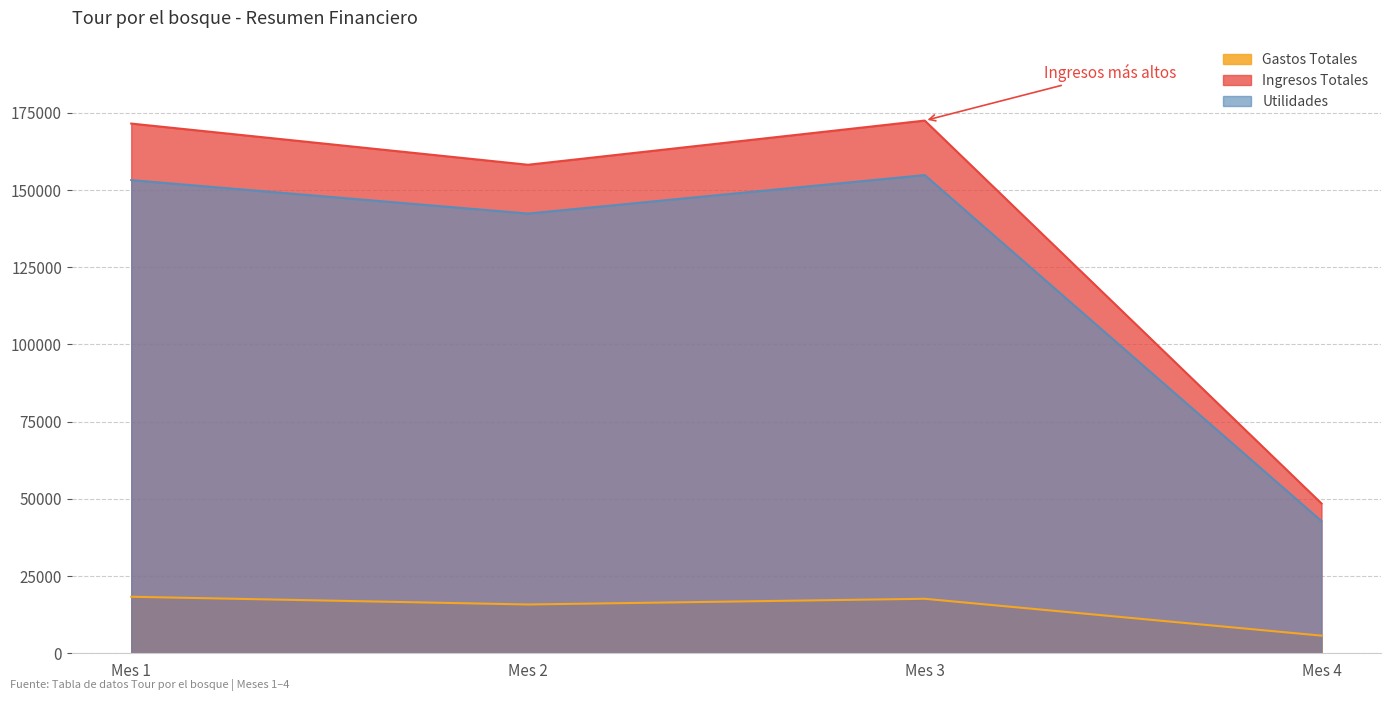

In Utilidades, how many points are lower than both neighbors (excluding endpoints)?

1